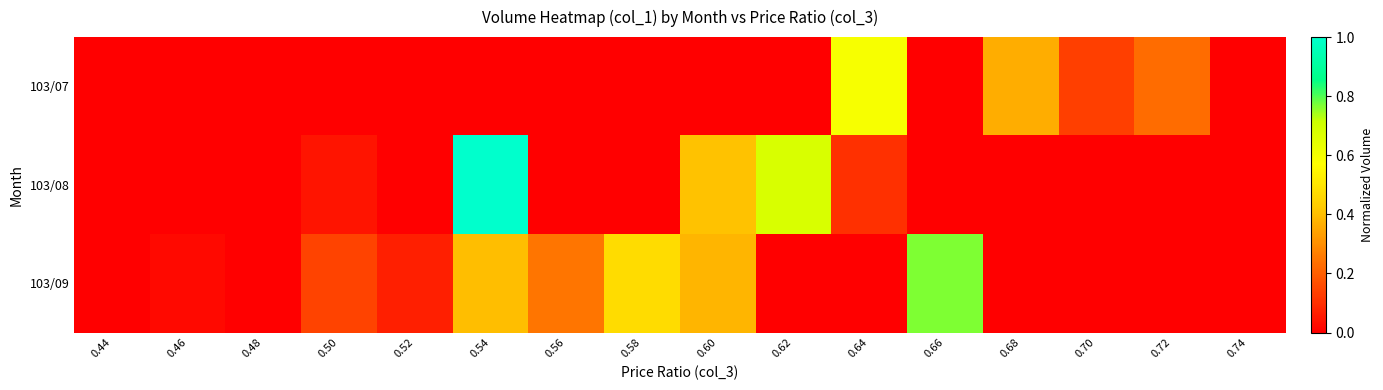

Which series has the largest total across all categories?

103/09